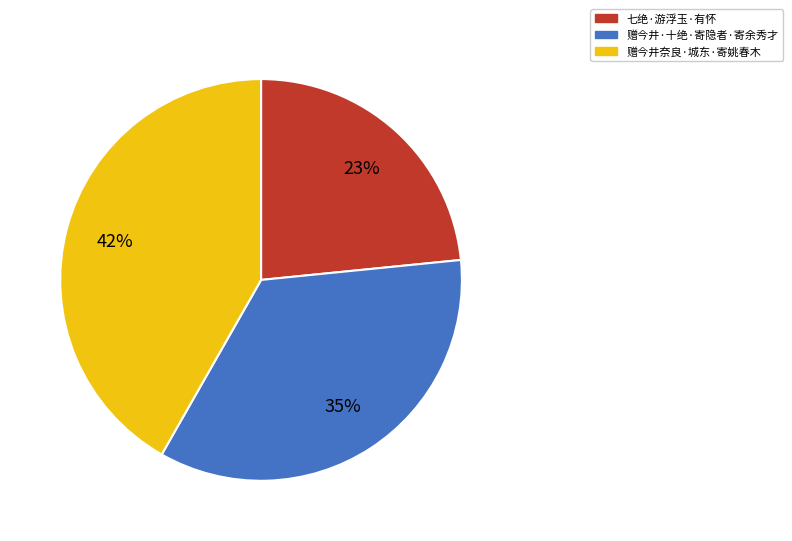

Does any single category account for the majority?

No